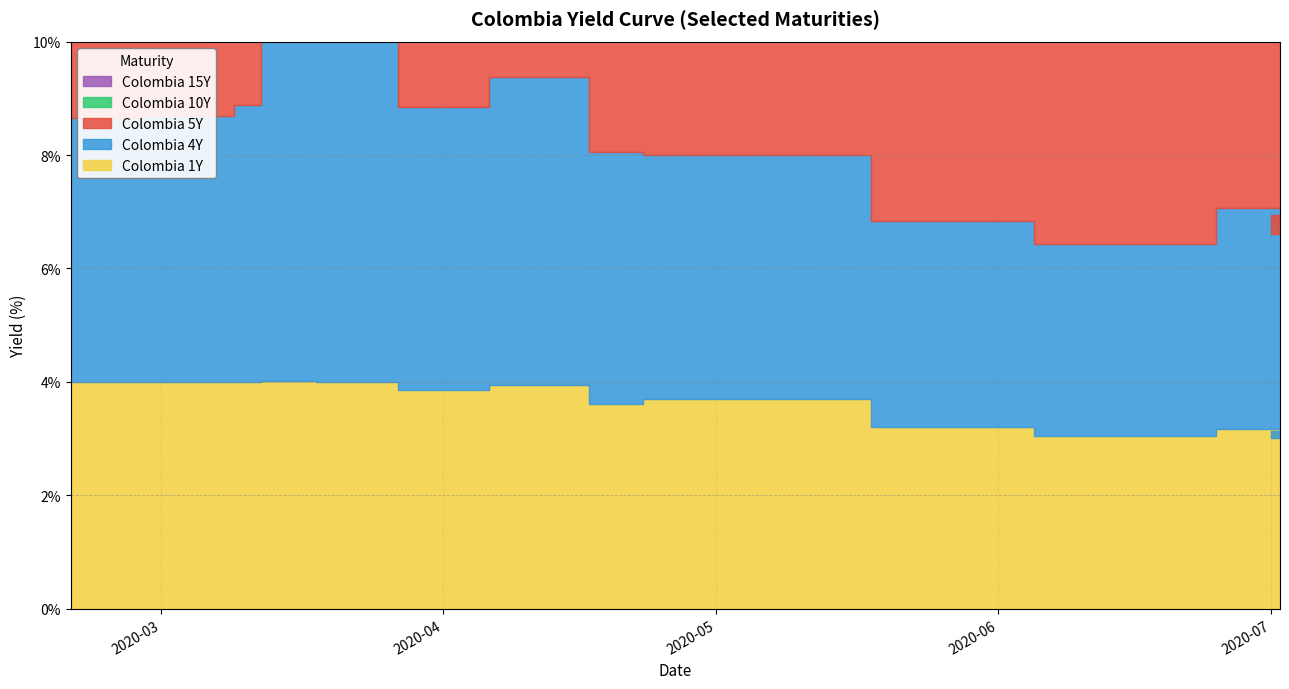

Reading right to left, list all the values displayed in this chart.

Colombia 1Y: 3.1	3.1	3.0	3.2	3.1	3.2	3.7	3.6	4.0	3.9	4.0	4.0	4.0	4.0	4.0
Colombia 4Y: 3.7	3.8	3.6	3.9	3.4	3.6	4.3	4.5	5.4	5.0	6.5	6.7	4.9	4.7	4.6
Colombia 5Y: 4.4	4.5	4.2	4.7	4.0	4.4	5.3	5.3	6.5	5.9	7.8	7.4	5.5	5.1	4.9
Colombia 10Y: 5.5	5.7	5.5	5.9	5.5	5.7	6.8	6.6	7.7	6.8	8.8	8.1	6.3	5.8	5.6
Colombia 15Y: 6.5	6.7	6.5	6.8	6.3	6.4	7.1	7.0	8.1	7.3	8.9	8.3	6.8	6.2	6.0